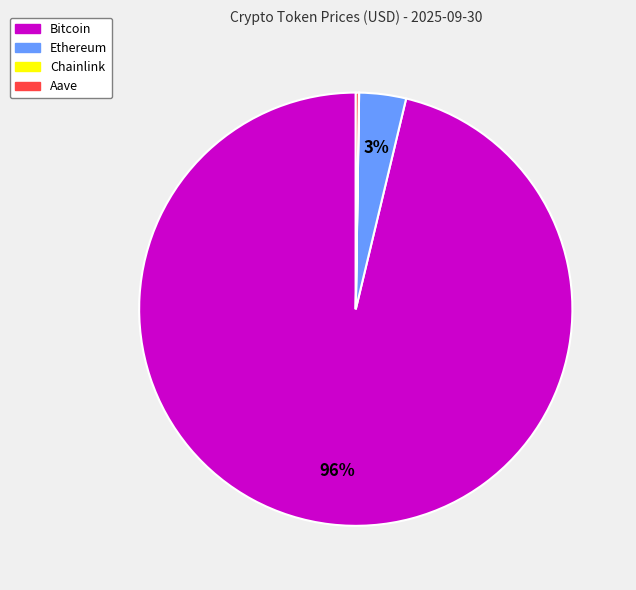

Is the sum of Ethereum and Bitcoin greater than half?

Yes